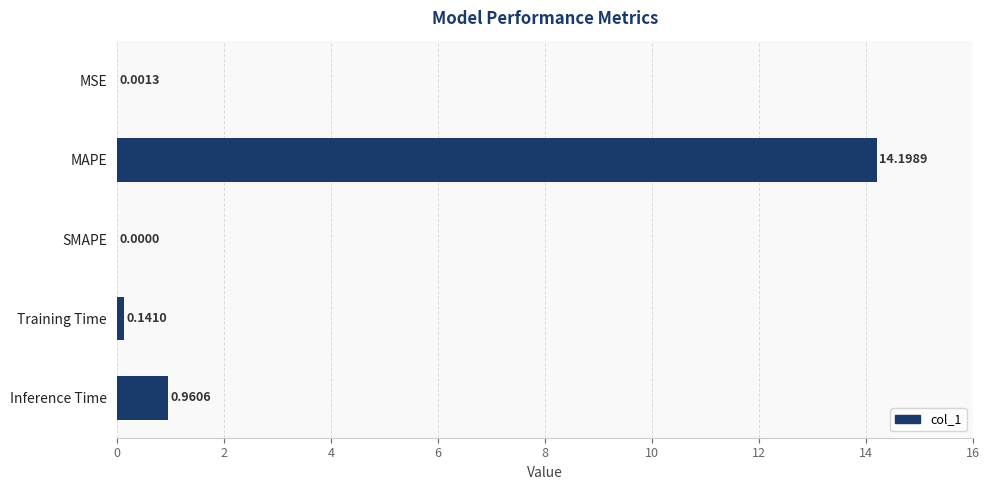

Which label corresponds to the largest value in the chart?

MAPE